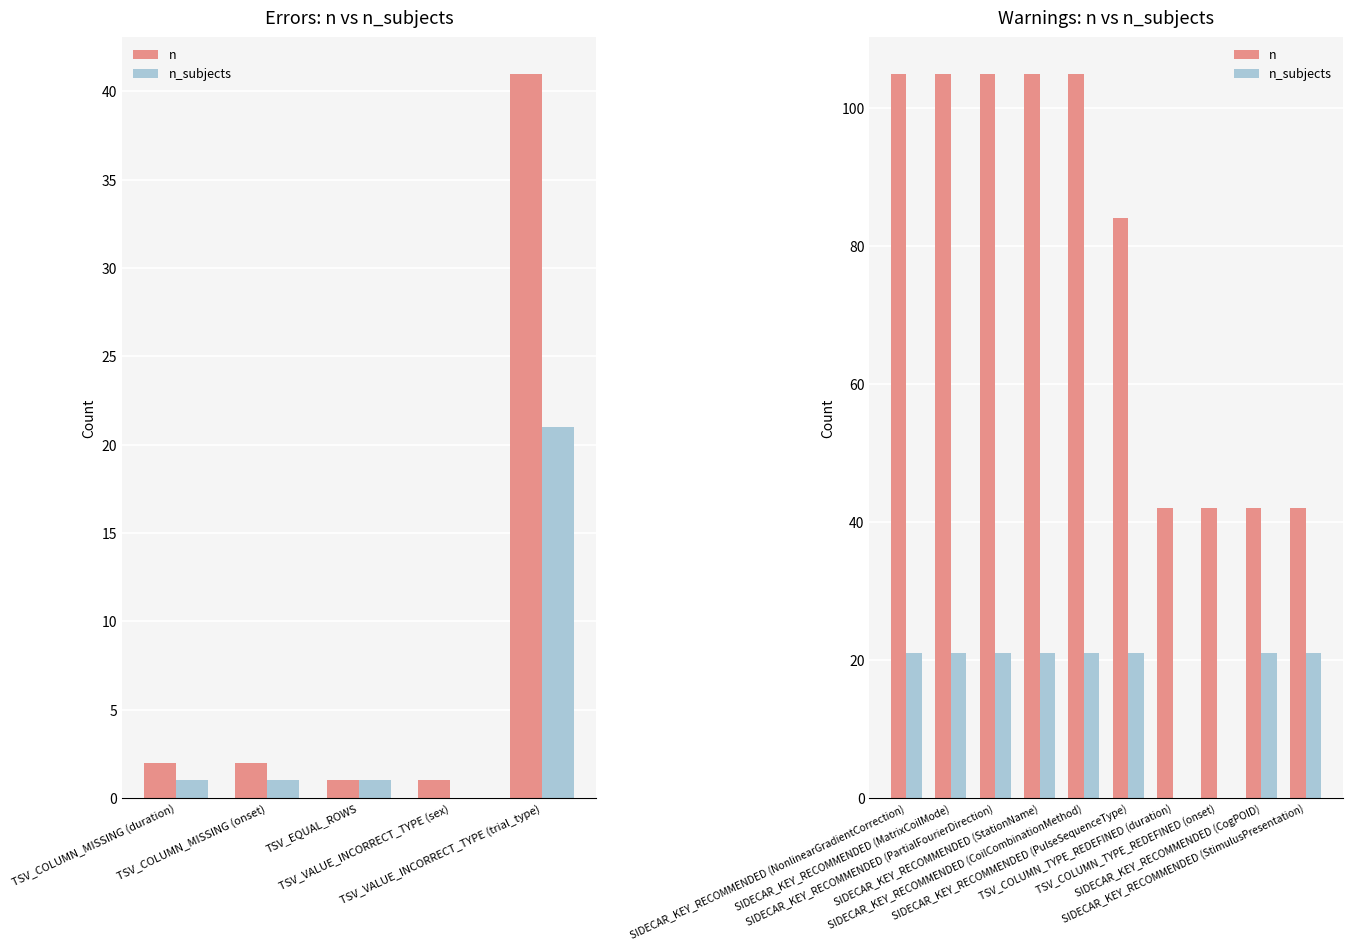

Which series has the largest range (max minus min)?

n